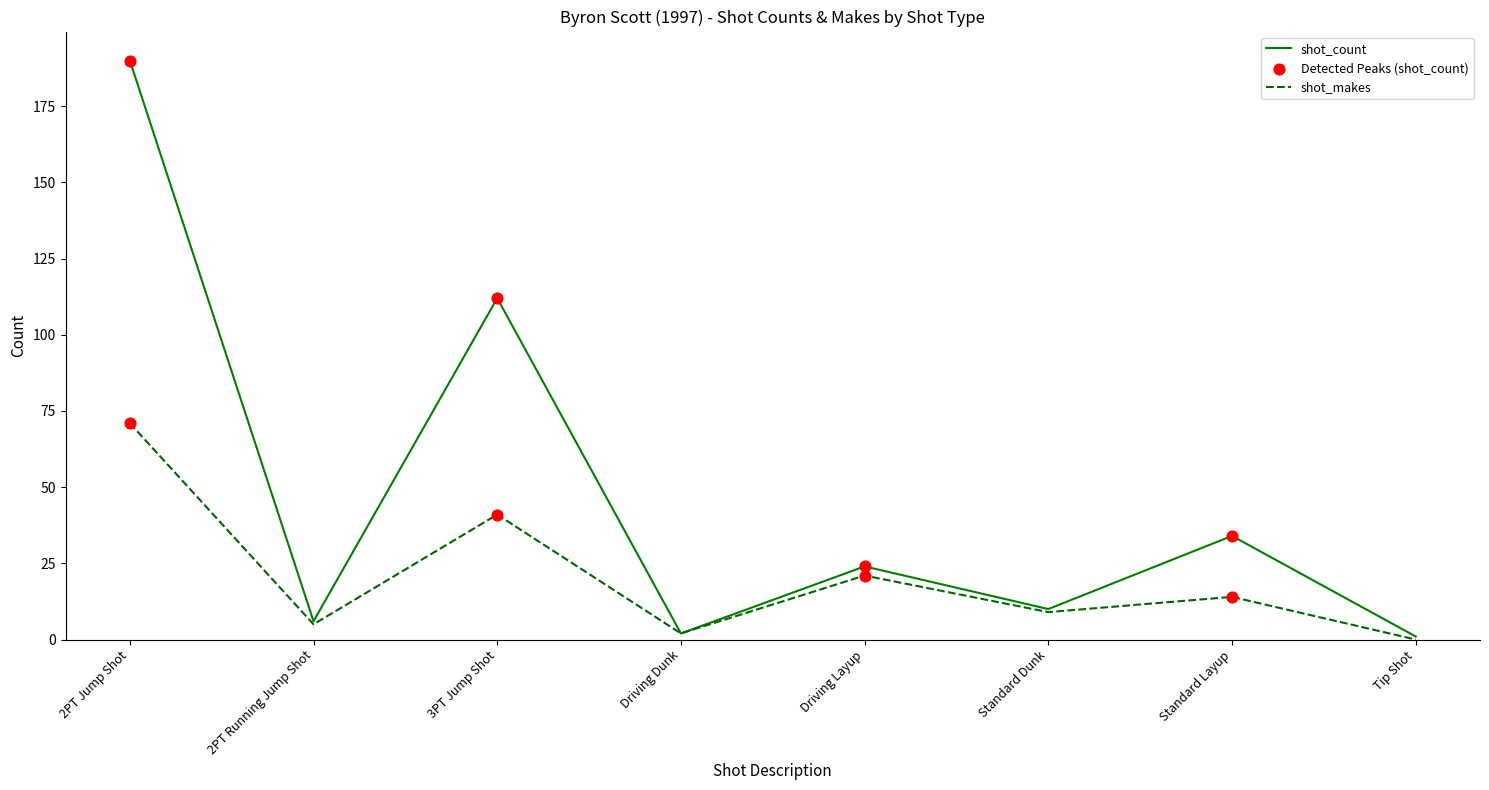

Which series has the widest spread of values?

shot_count